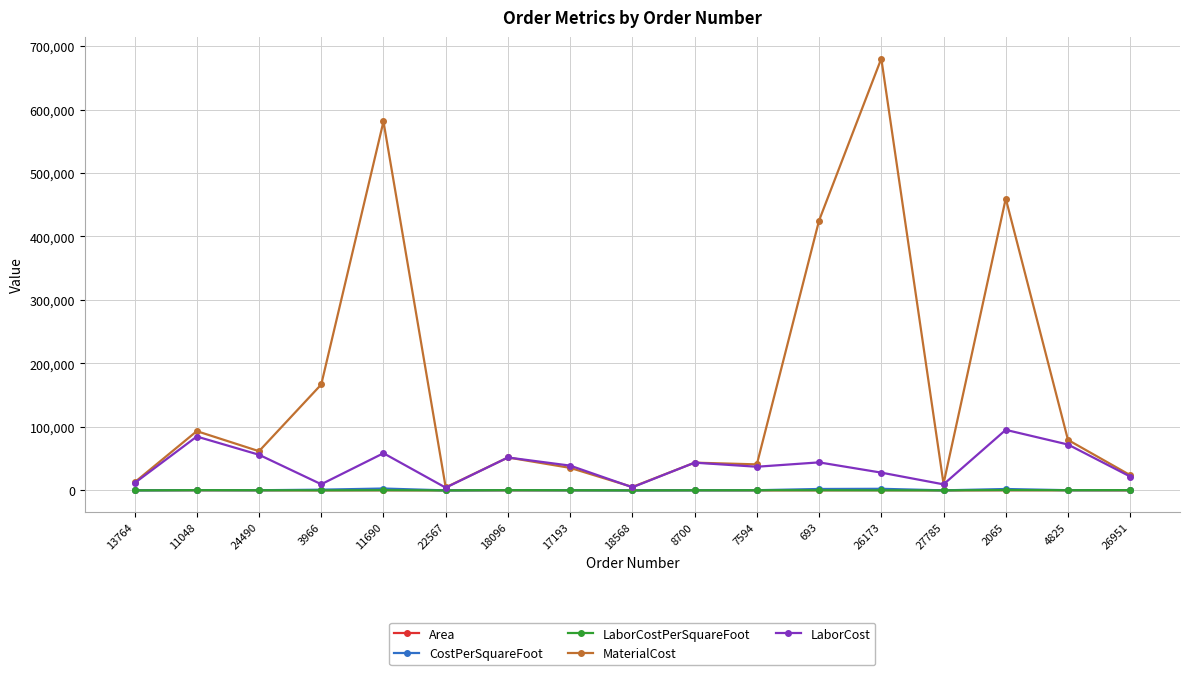

Is it true that CostPerSquareFoot equals 25.3 at 18568?

True